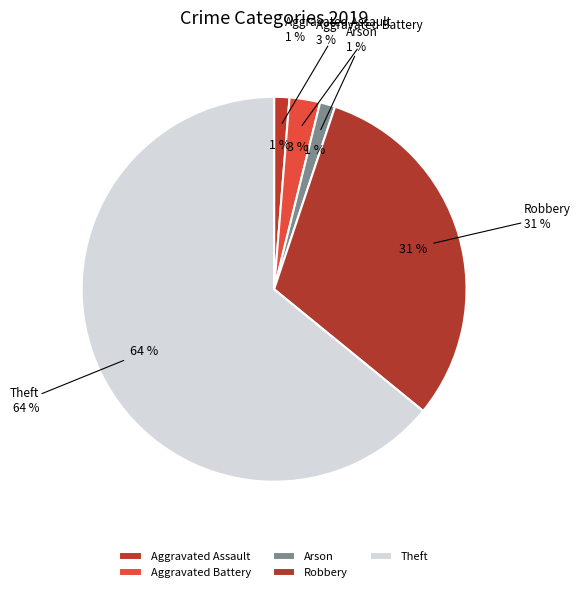

Does any single category account for the majority?

Yes